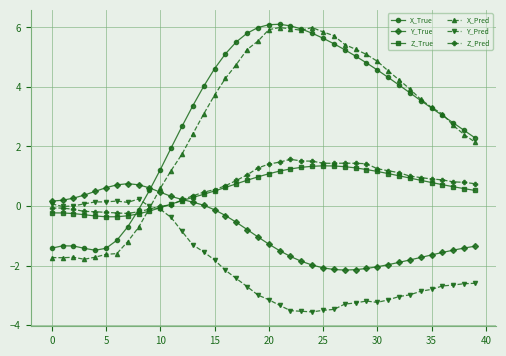

How many values in the X_Pred series exceed 3?

23